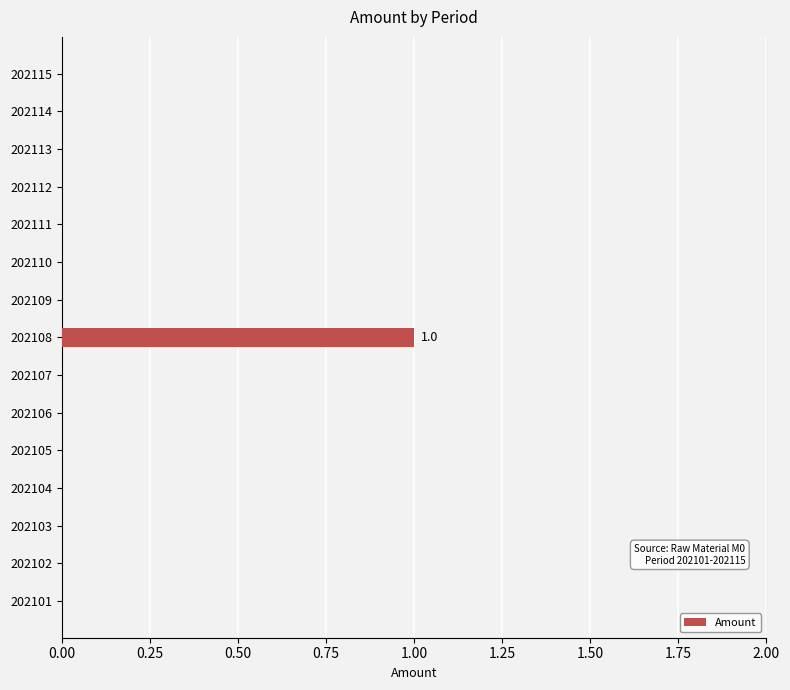

Is it true that the value at 202114 is 0?

True